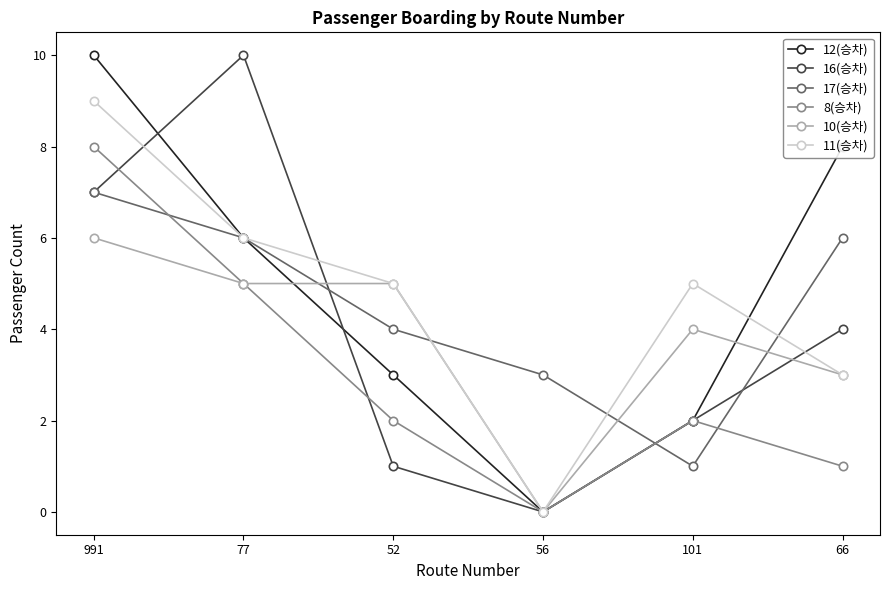

At which category does 17(승차) reach its first local valley?

101